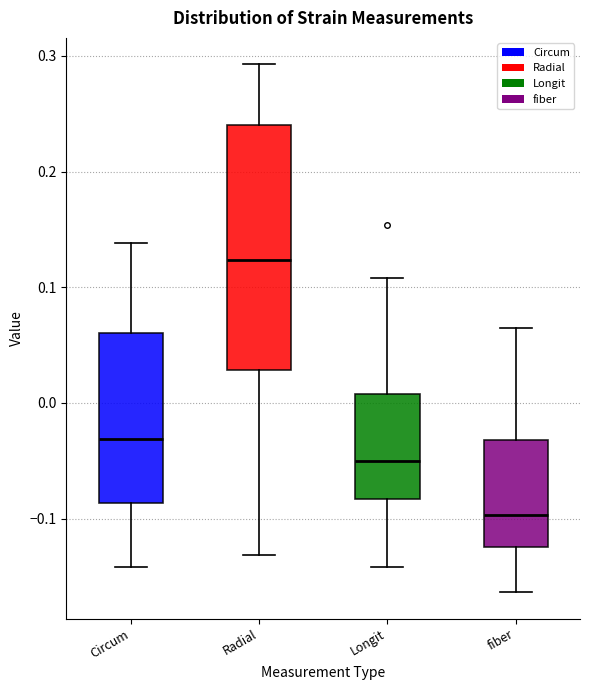

Reading left to right, read every box against the y-axis: the position of its median line, the range the box covers, and the ends of its whiskers. The values are not printed on the chart, so give them approximately, as read against the axis.

Circum: median -0.03, box -0.09 to 0.06, whiskers -0.14 to 0.14
Radial: median 0.12, box 0.03 to 0.24, whiskers -0.13 to 0.29
Longit: median -0.05, box -0.08 to 0.01, whiskers -0.14 to 0.11
fiber: median -0.10, box -0.12 to -0.03, whiskers -0.16 to 0.06